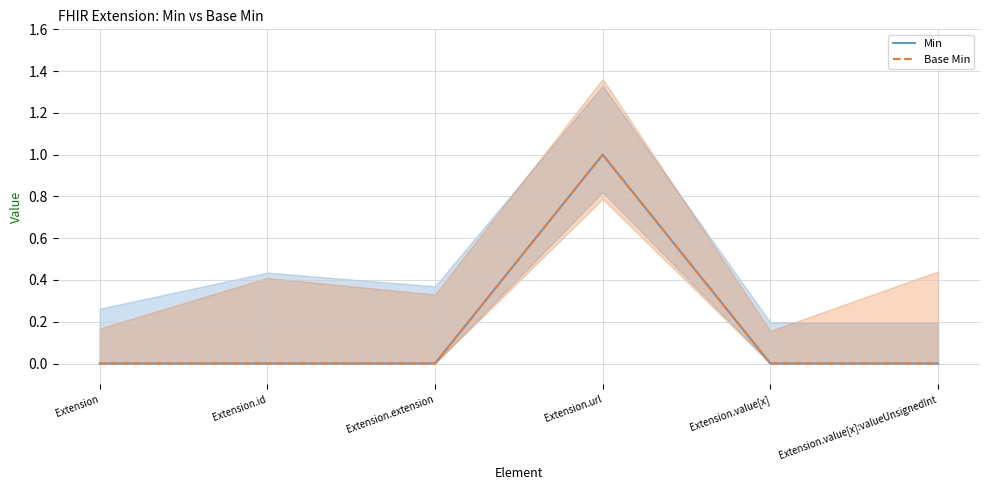

How many Base Min values are between 0 and 1?

6